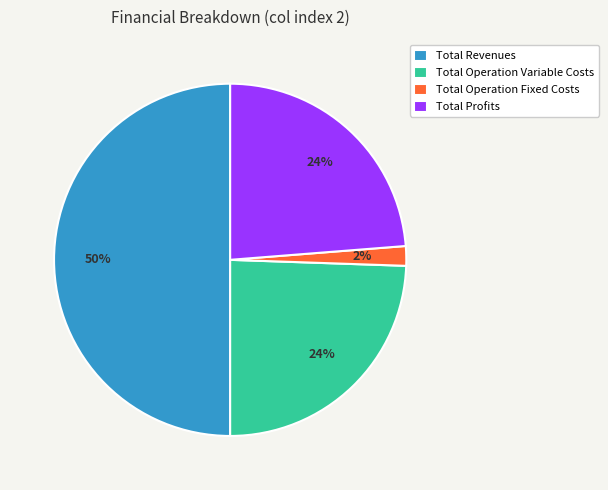

The Total Profits slice represents 24% of the pie. True or false?

True